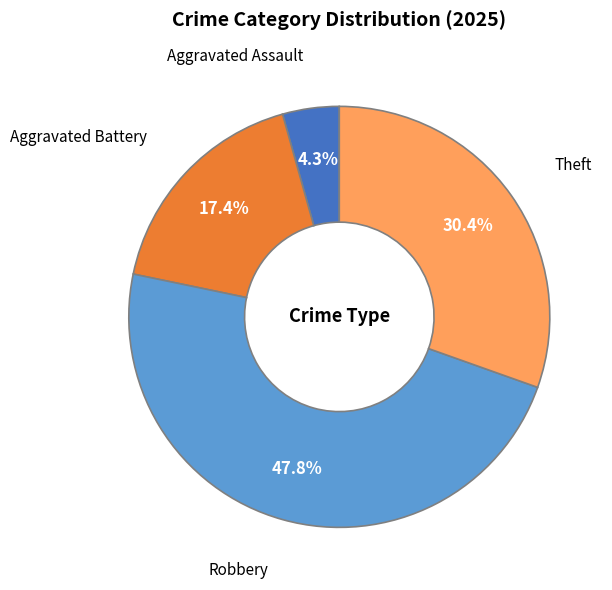

Which has a higher value, Aggravated Battery or Theft?

Theft